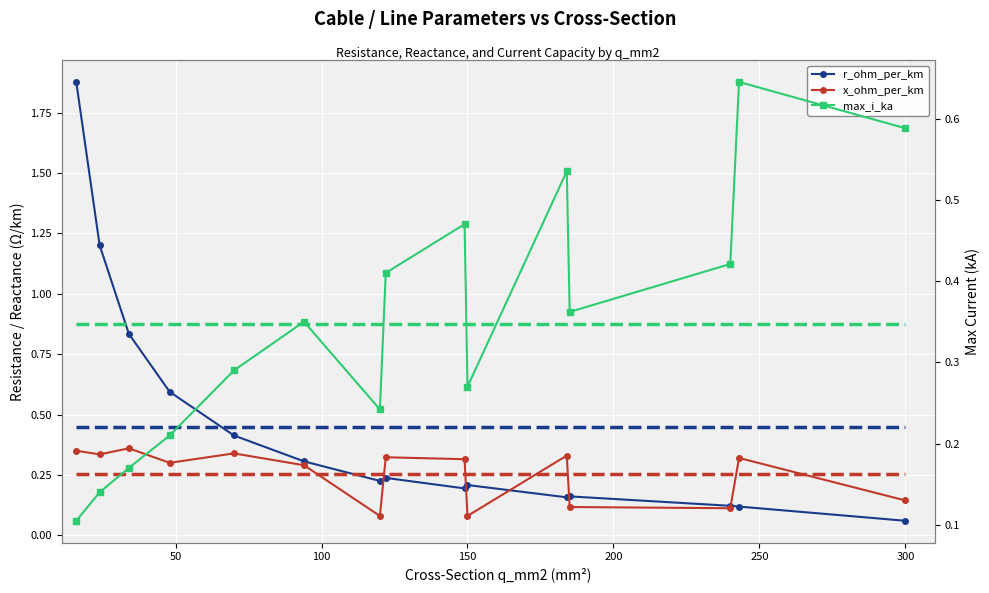

How many times do r_ohm_per_km and x_ohm_per_km cross each other?

5